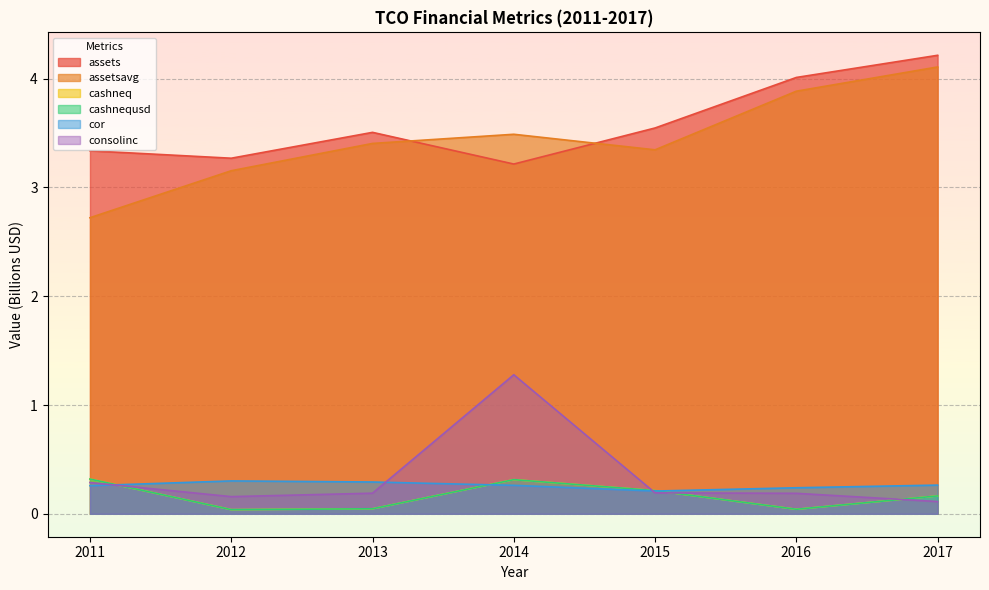

What is the difference between the highest and lowest values at 2017?

4.1